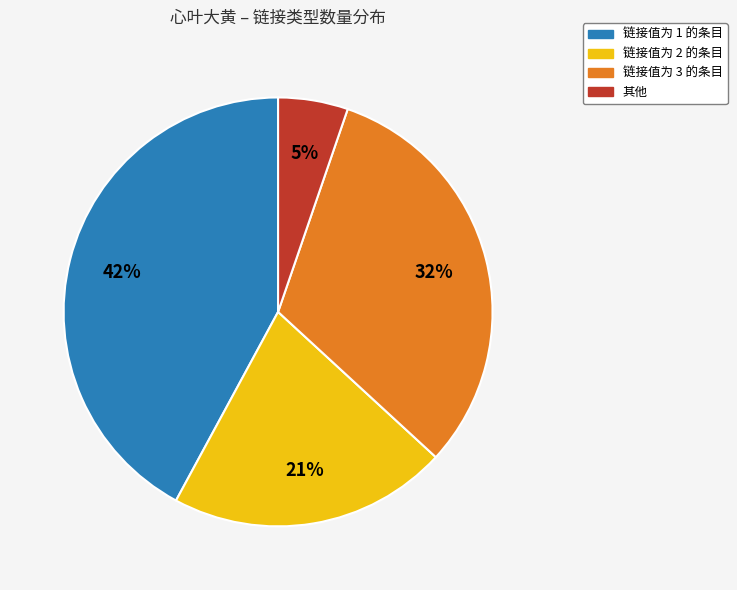

Rank the categories by value from lowest to highest.

其他, 链接值为 2 的条目, 链接值为 3 的条目, 链接值为 1 的条目